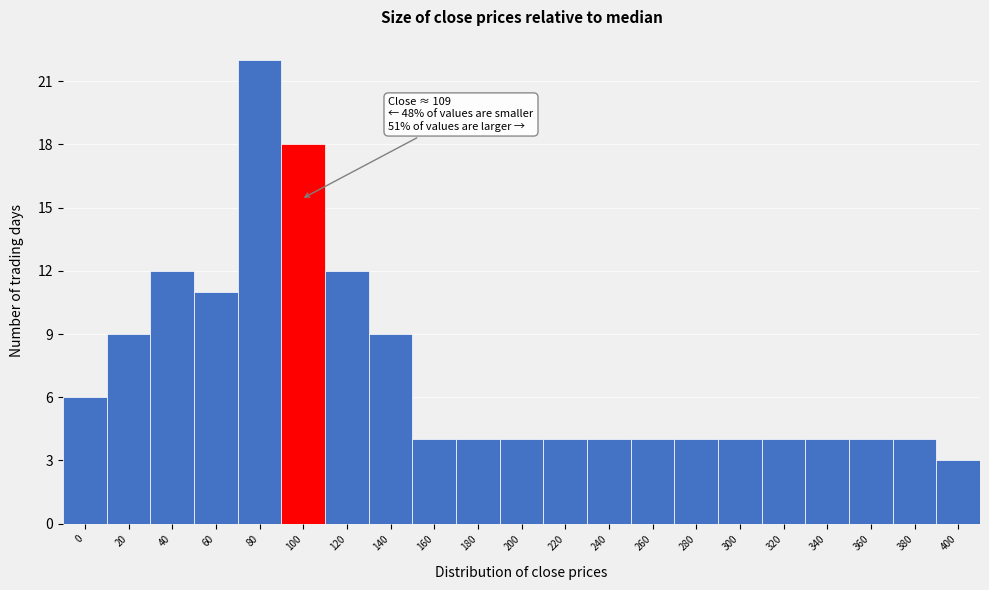

Reading right to left, list all the values displayed in this chart.

400=3	380=4	360=4	340=4	320=4	300=4	280=4	260=4	240=4	220=4	200=4	180=4	160=4	140=9	120=12	100=18	80=22	60=11	40=12	20=9	0=6